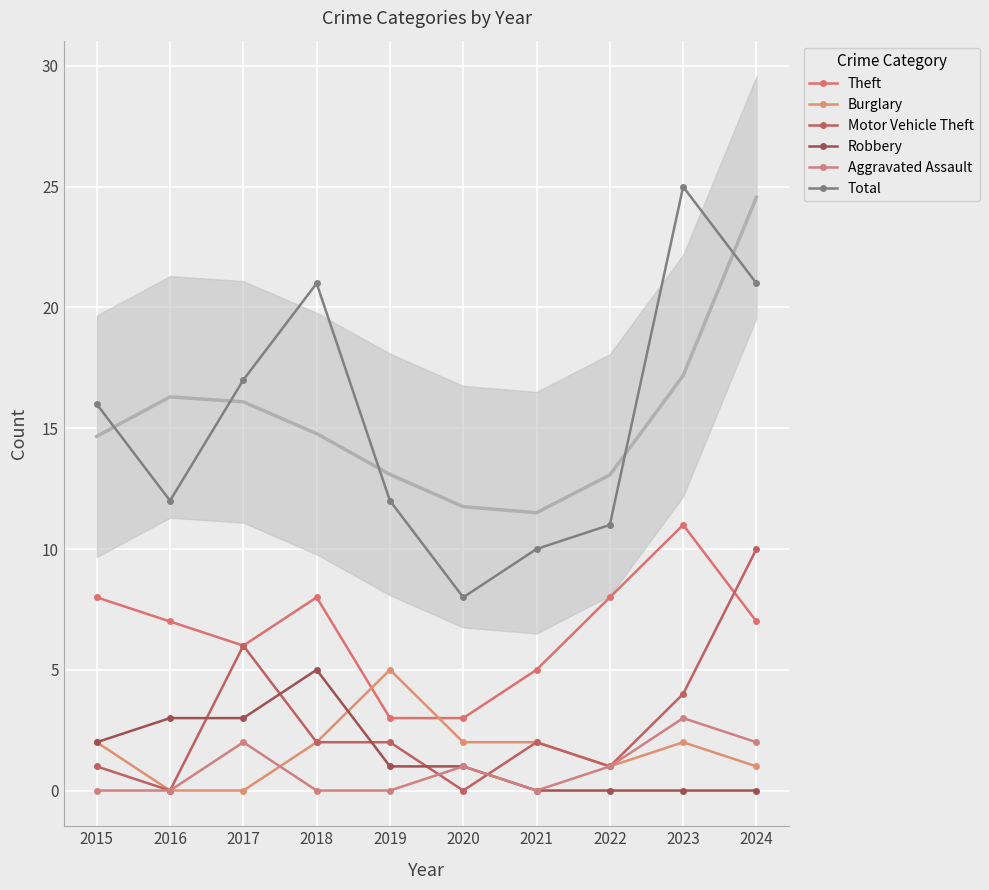

What is the sum of all Robbery values?

15